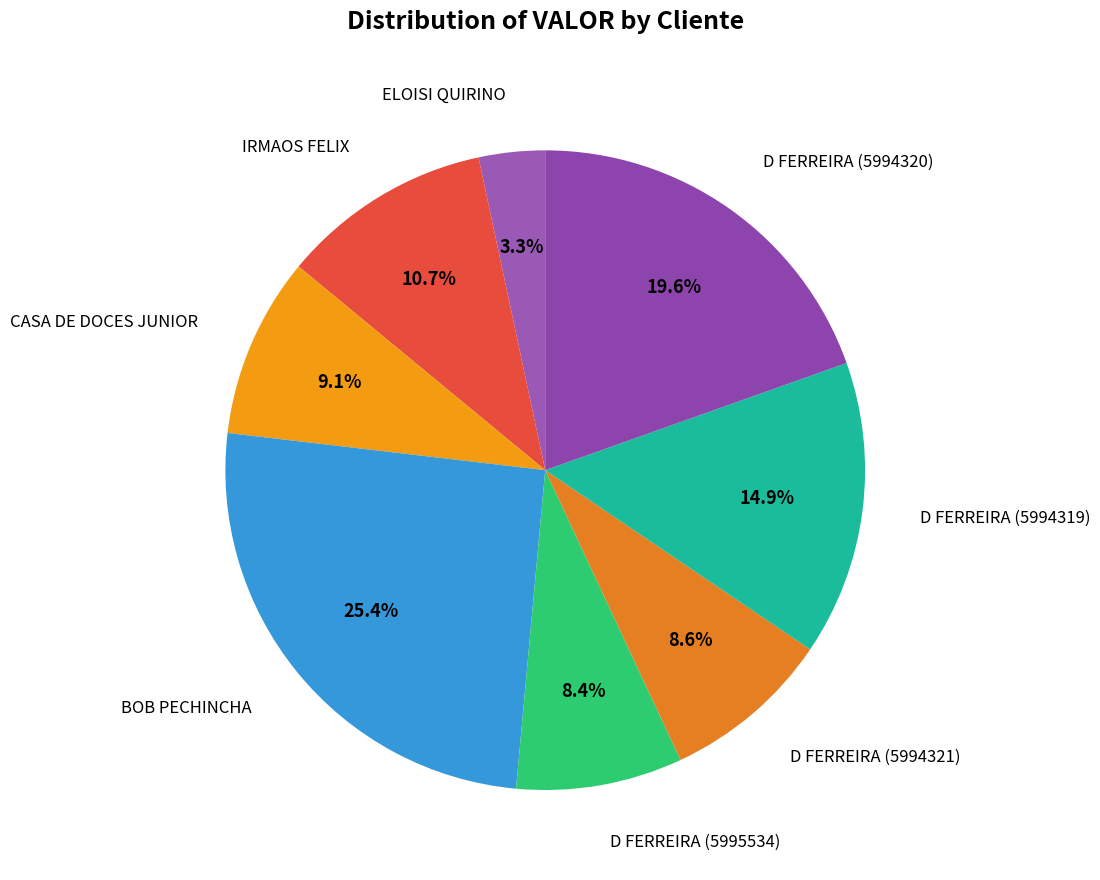

What is the largest slice in the pie chart?

BOB PECHINCHA ATACADISTA